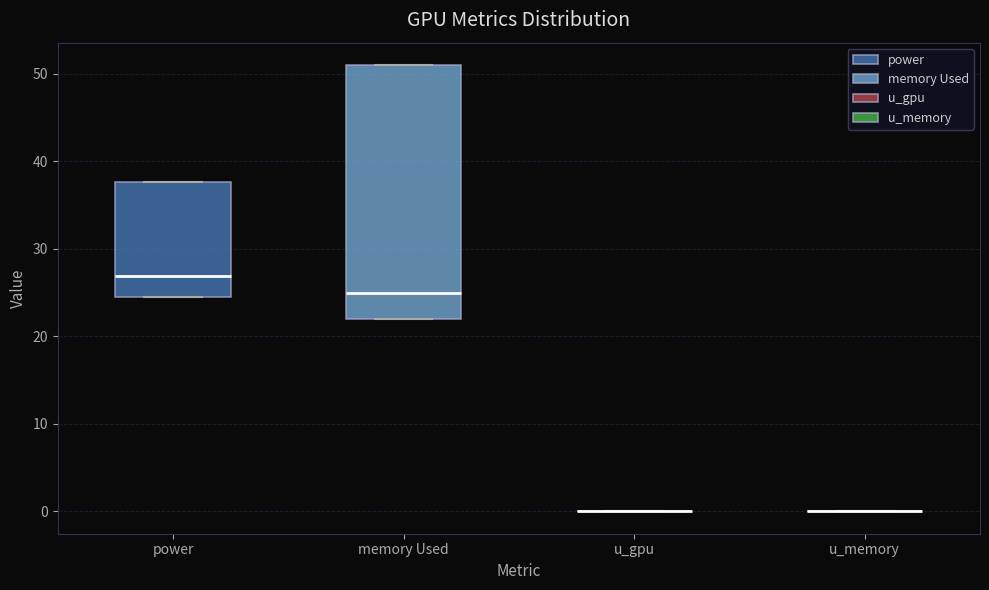

Reading left to right, read every box against the y-axis: the position of its median line, the range the box covers, and the ends of its whiskers. The values are not printed on the chart, so give them approximately, as read against the axis.

power: median 27, box 25 to 38, whiskers 25 to 38
memory Used: median 25, box 22 to 51, whiskers 22 to 51
u_gpu: box collapsed to a line at 0, whiskers 0 to 0
u_memory: box collapsed to a line at 0, whiskers 0 to 0